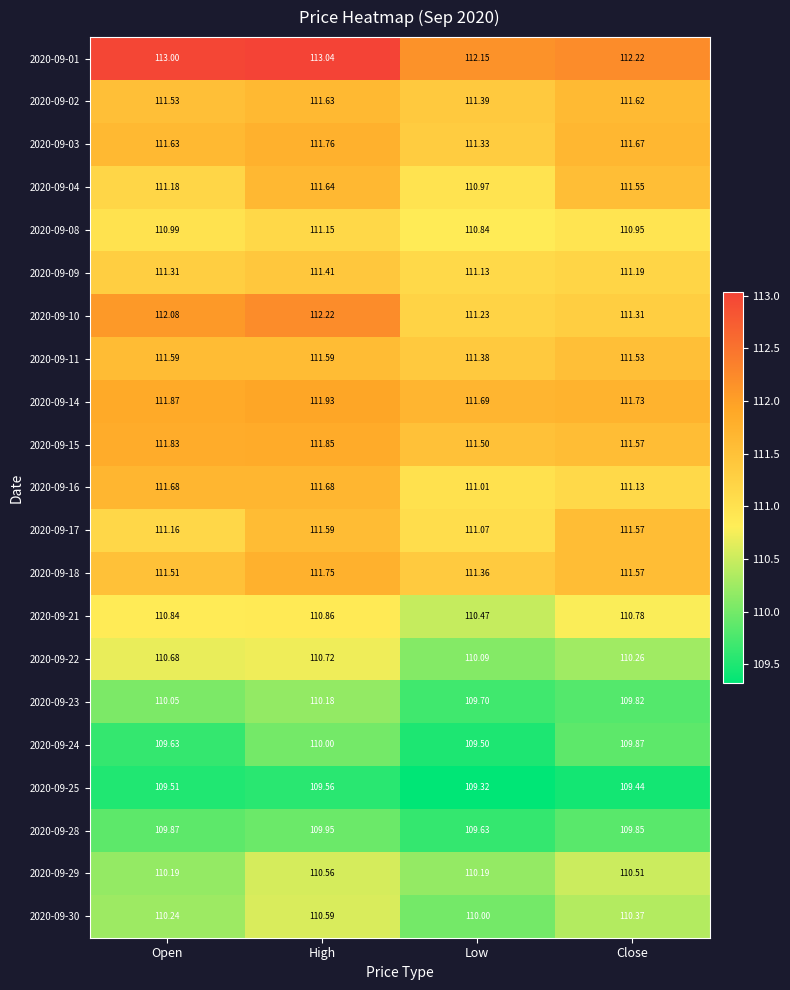

Which category has the highest value in the 2020-09-01 series?

High